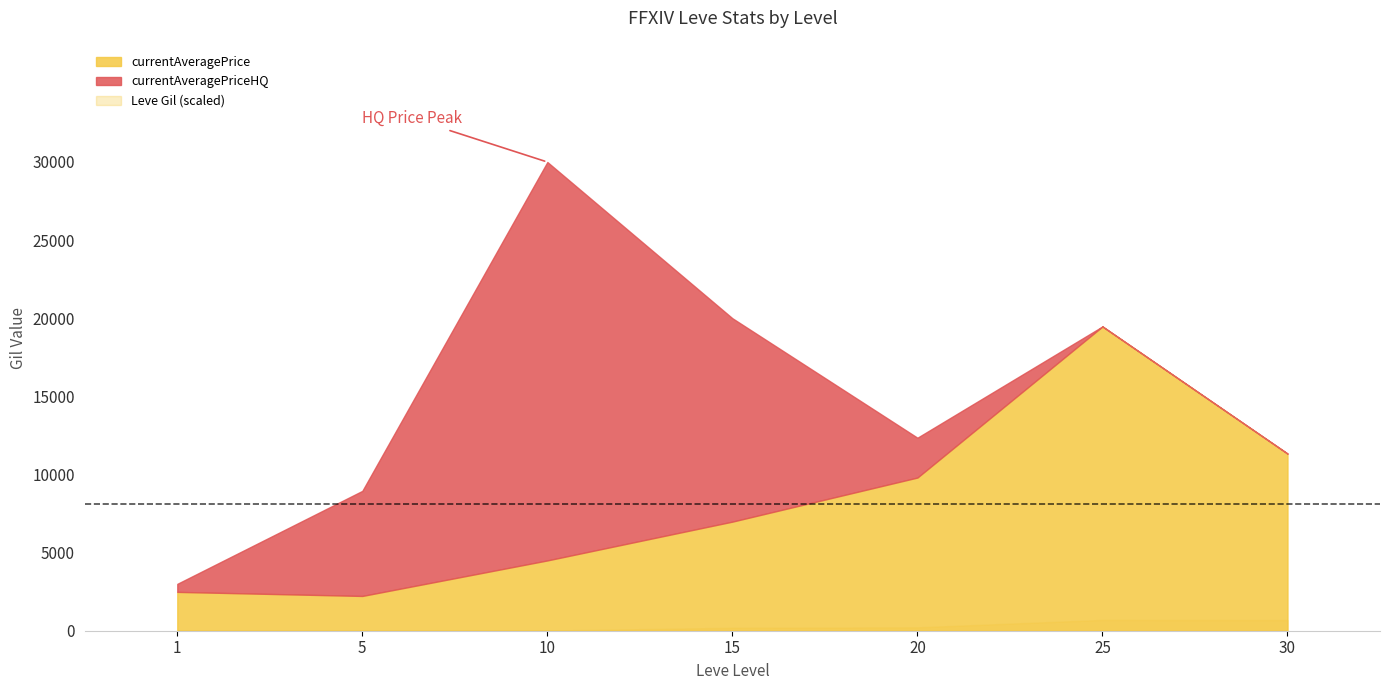

How many lines are shown in the chart?

4